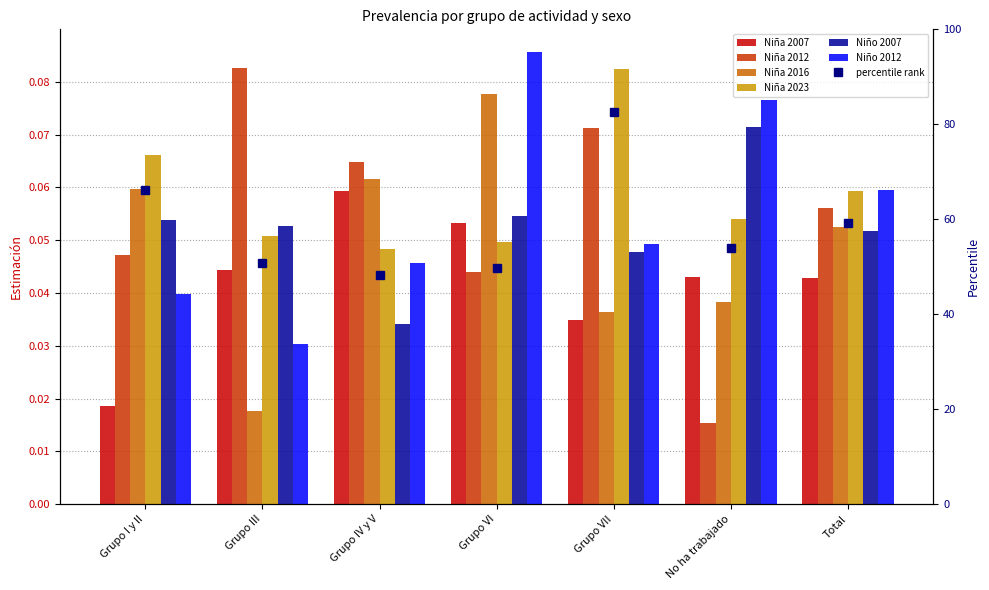

Reading left to right, extract all data points from this chart.

Niña 2007: 0.0	0.0	0.1	0.1	0.0	0.0	0.0
Niña 2012: 0.0	0.1	0.1	0.0	0.1	0.0	0.1
Niña 2016: 0.1	0.0	0.1	0.1	0.0	0.0	0.1
Niña 2023: 0.1	0.1	0.0	0.0	0.1	0.1	0.1
Niño 2007: 0.1	0.1	0.0	0.1	0.0	0.1	0.1
Niño 2012: 0.0	0.0	0.0	0.1	0.0	0.1	0.1